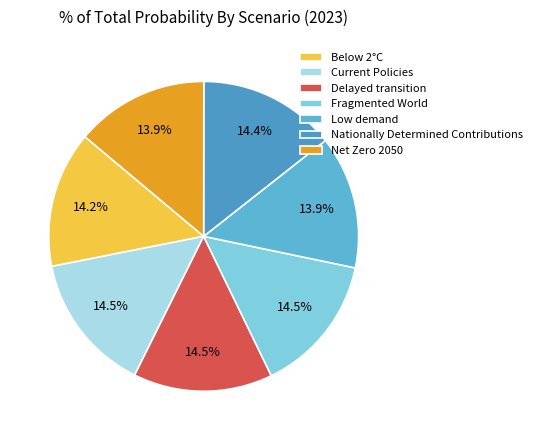

How many slices are in this pie chart?

7